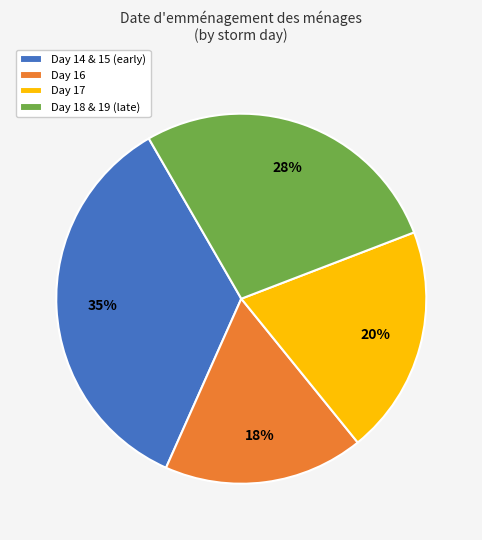

What is the ratio of the value at Day 17 to the value at Day 18 & 19 (late)?

0.7